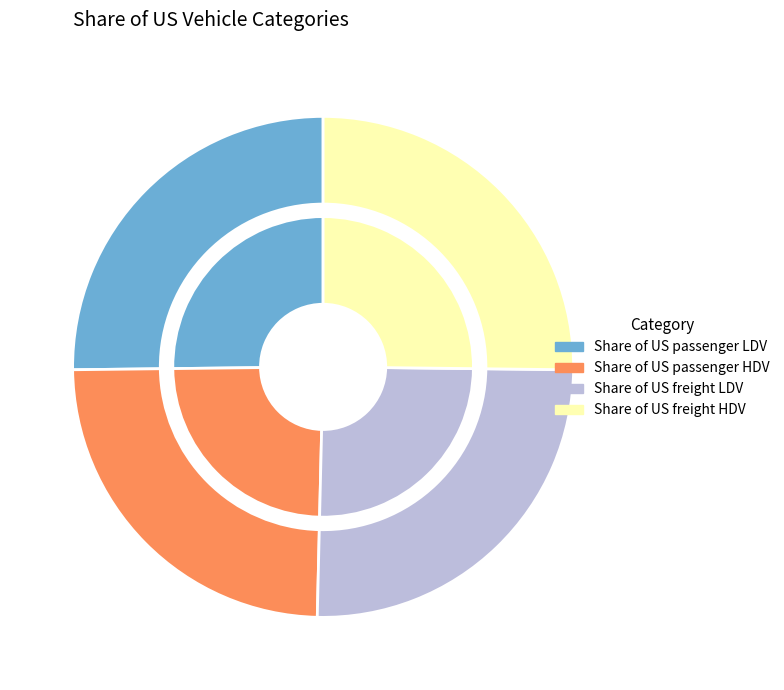

What percentage do Share of US freight LDV and Share of US freight HDV together represent?

50.4%